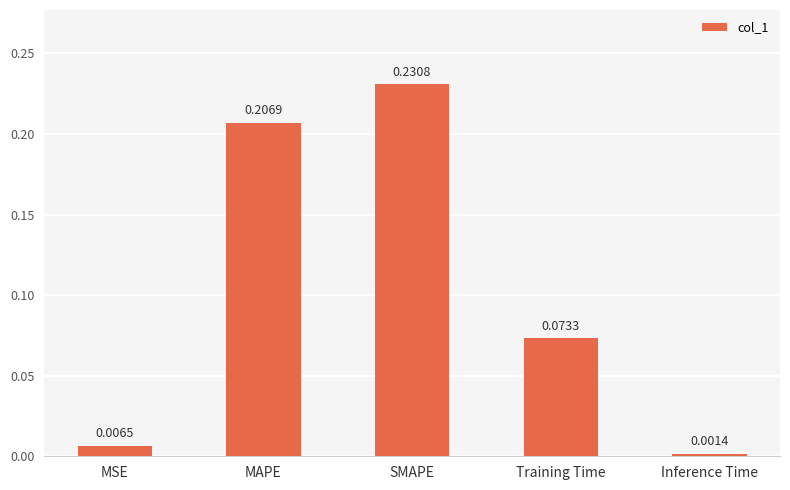

At which label is the value closest to 0?

Inference Time